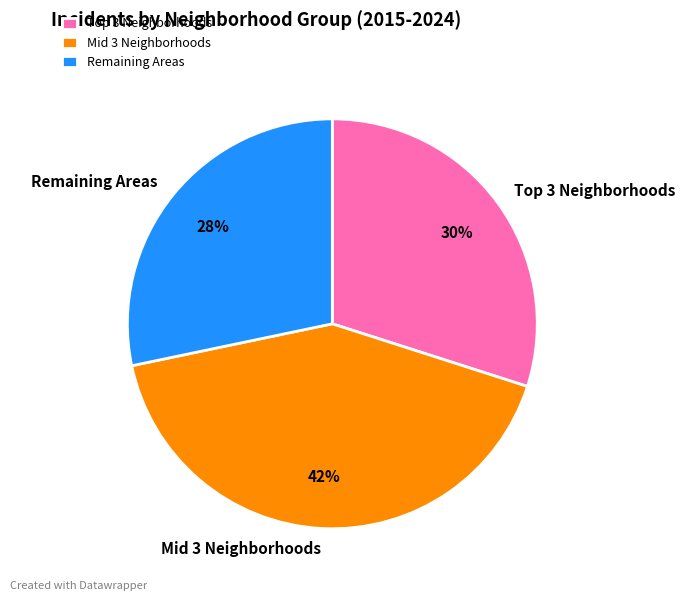

The Remaining Areas slice represents 22% of the pie. True or false?

False